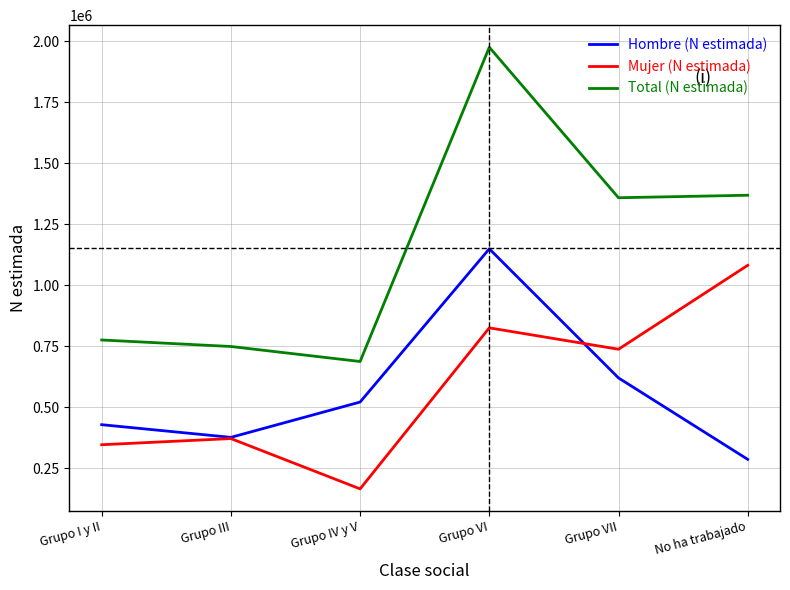

Reading left to right, extract all data points from this chart.

Hombre (N estimada): Grupo I y II=429092	Grupo III=377227	Grupo IV y V=521914	Grupo VI=1149638	Grupo VII=620706	No ha trabajado=287145
Mujer (N estimada): Grupo I y II=347055	Grupo III=372273	Grupo IV y V=166123	Grupo VI=825876	Grupo VII=738244	No ha trabajado=1082025
Total (N estimada): Grupo I y II=776147	Grupo III=749500	Grupo IV y V=688036	Grupo VI=1975514	Grupo VII=1358950	No ha trabajado=1369170